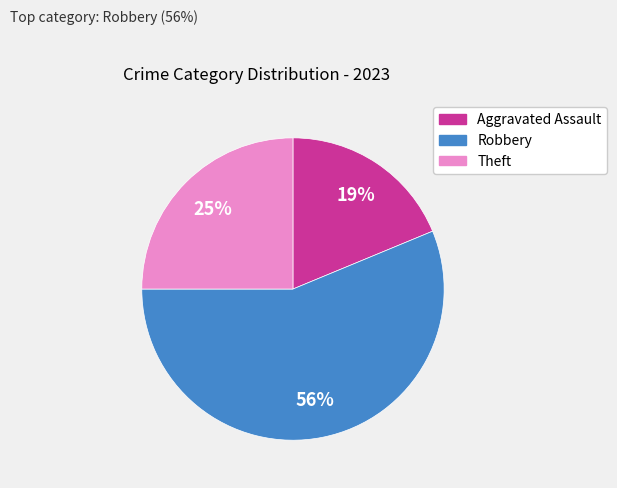

Do Robbery and Aggravated Assault together represent more than half of the pie?

Yes